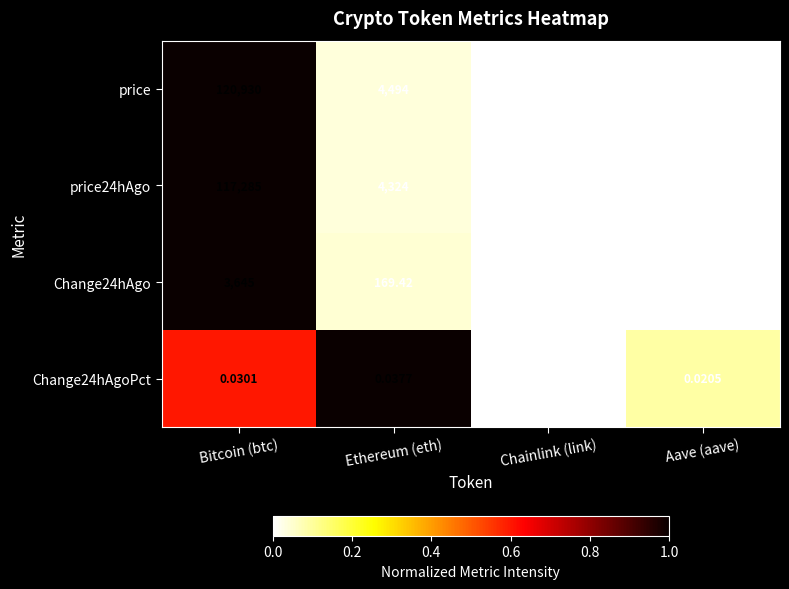

Rank the categories by Change24hAgoPct value from highest to lowest.

Ethereum (eth), Bitcoin (btc), Aave (aave), Chainlink (link)